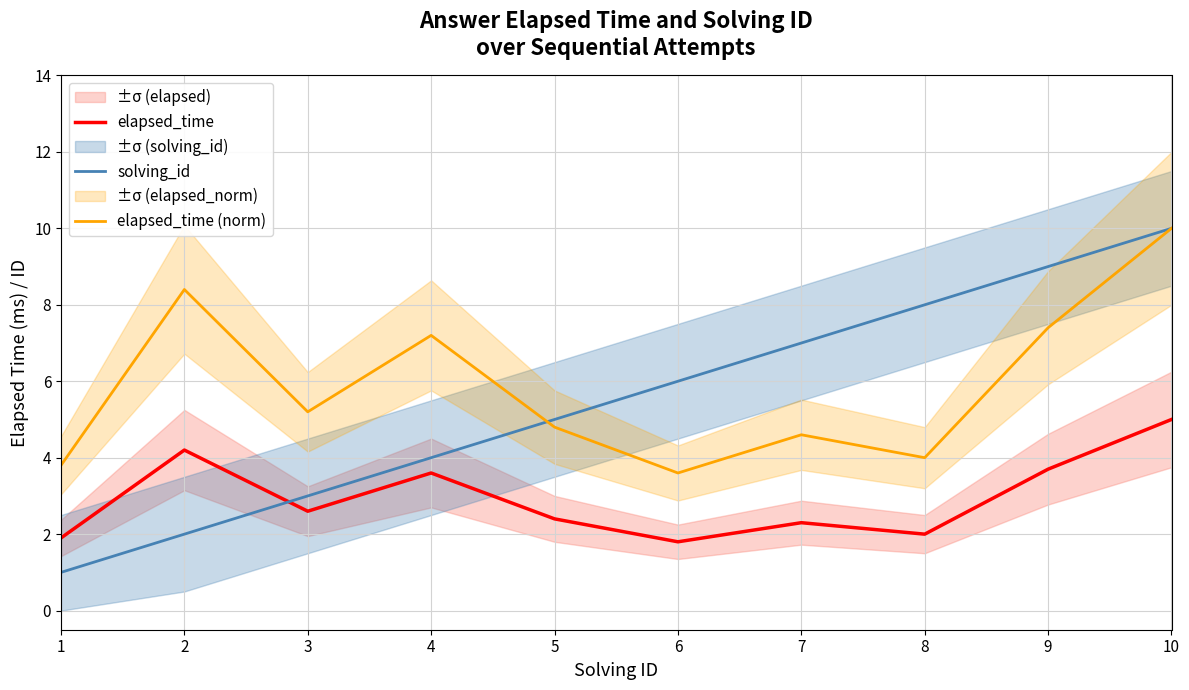

At which category does elapsed_time reach its first local peak?

2